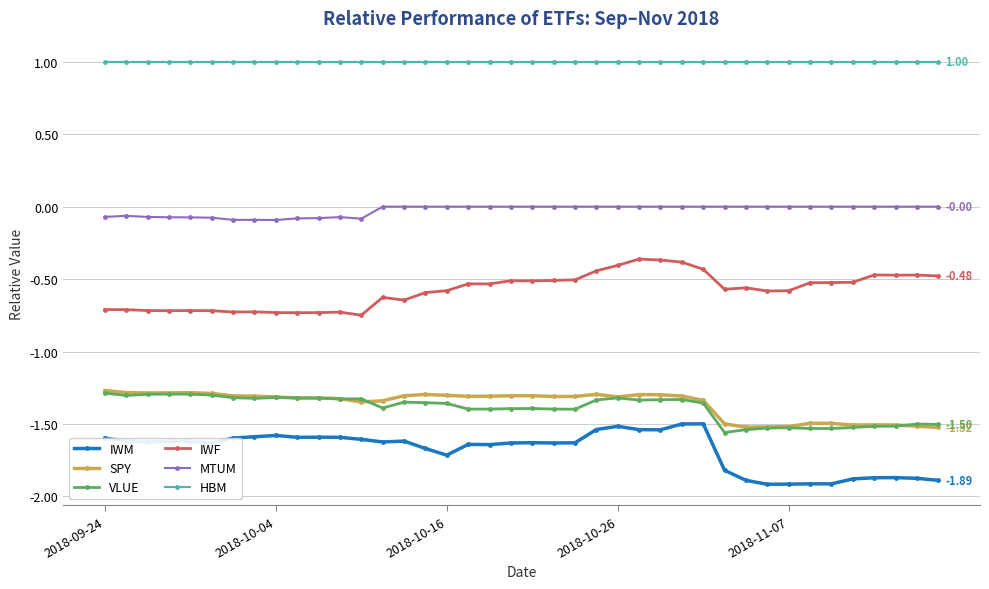

Which series has the widest spread of values?

IWM